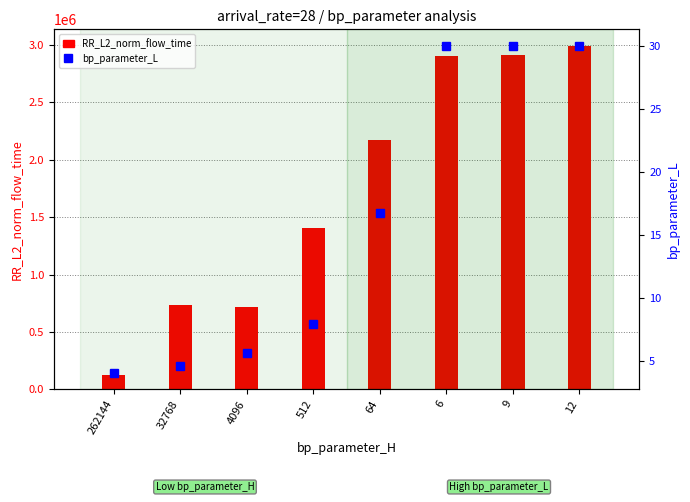

Which series has the largest range (max minus min)?

RR_L2_norm_flow_time